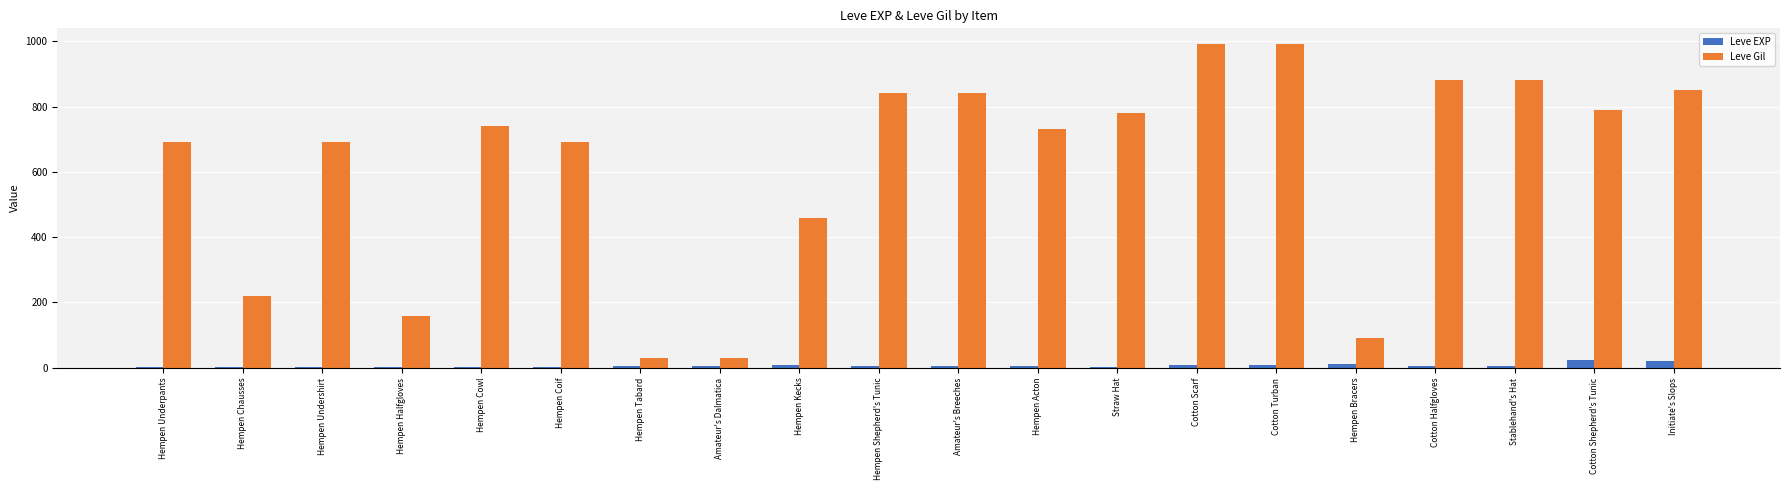

What is the sum of all Leve Gil values?

12370